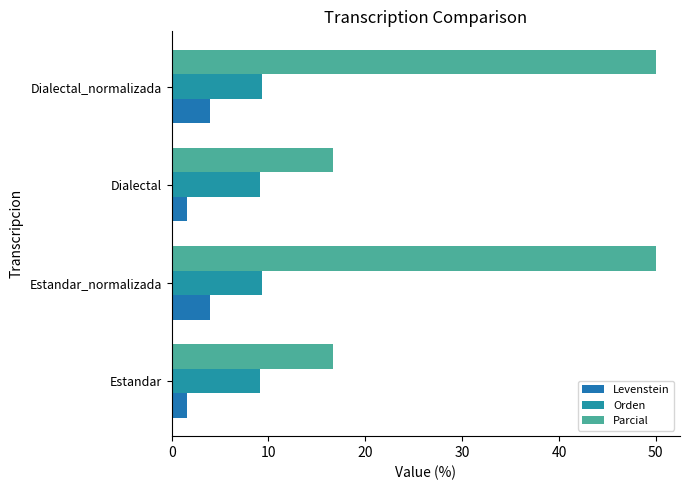

Reading left to right, what are all the values shown in this chart?

Levenstein: 1.5	4.0	1.5	4.0
Orden: 9.1	9.3	9.1	9.3
Parcial: 16.7	50.0	16.7	50.0